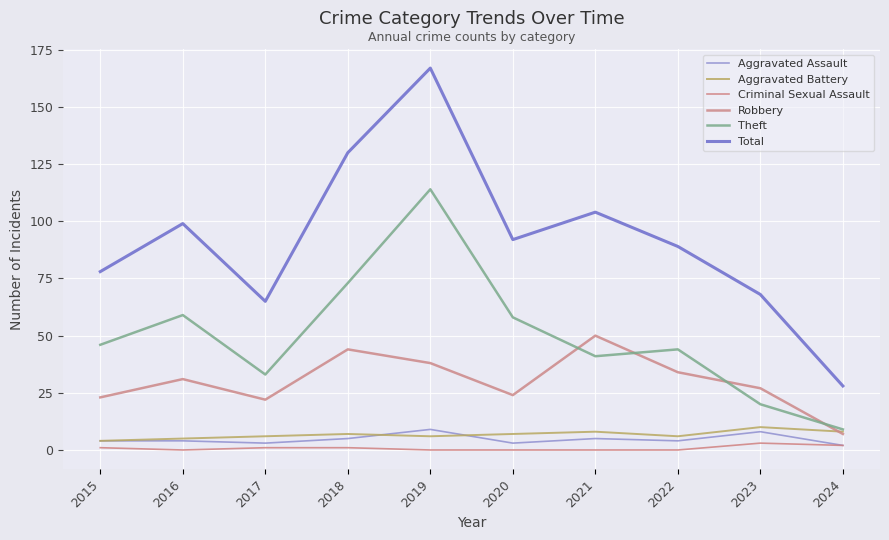

How many lines are shown in the chart?

6